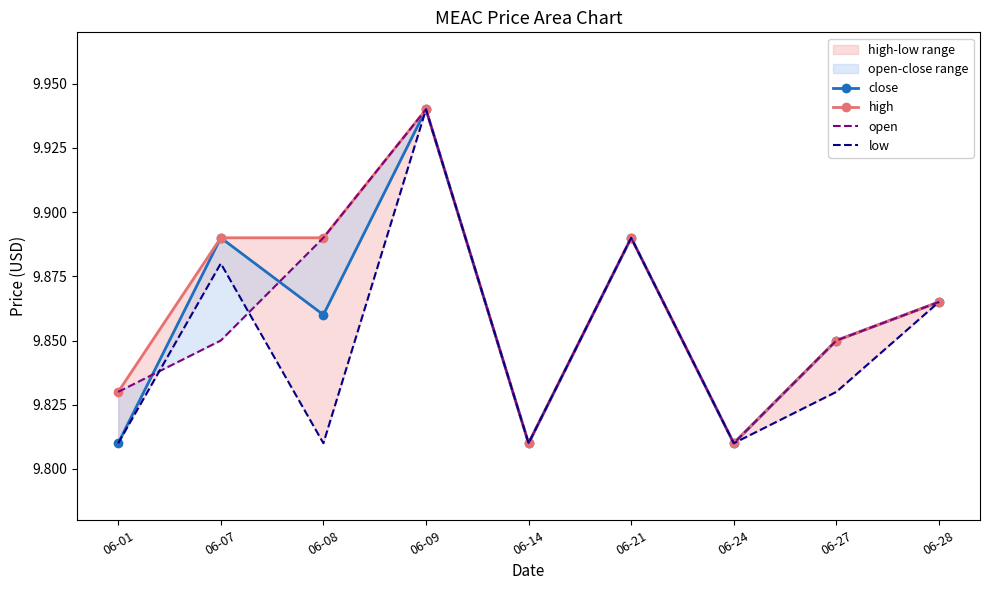

Is it true that low equals 9.9 at 06-09?

True